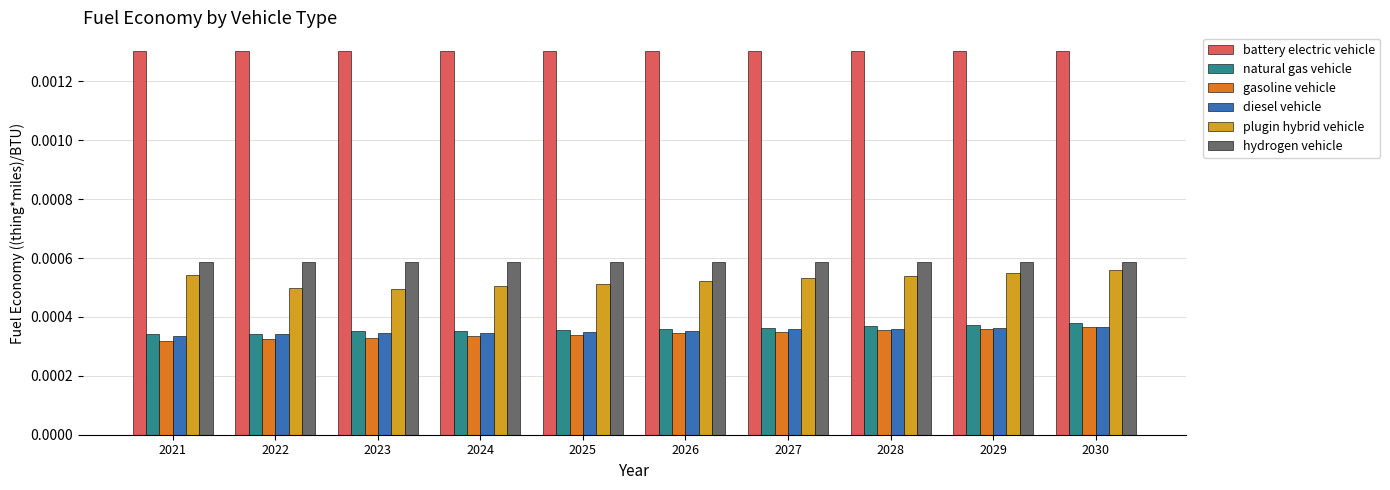

Count the diesel vehicle values in the range 0 to 1.

10